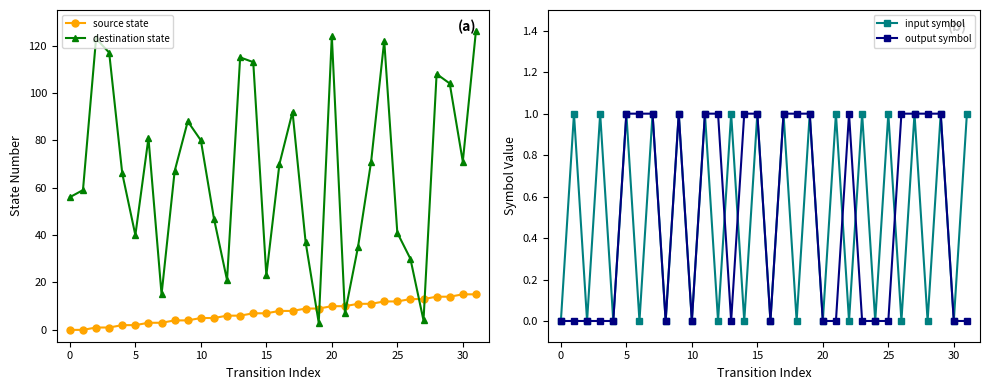

How many positive values does the source state series have?

30